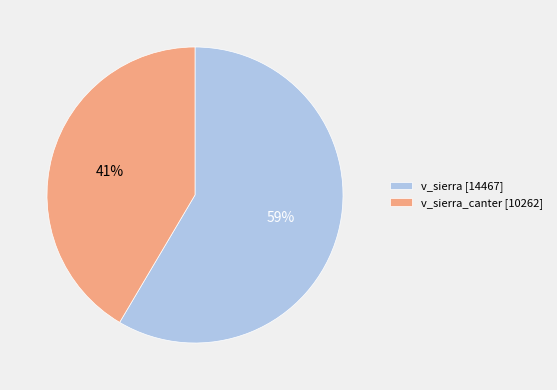

Which category has the smallest portion of the pie?

v_sierra_canter [10262]